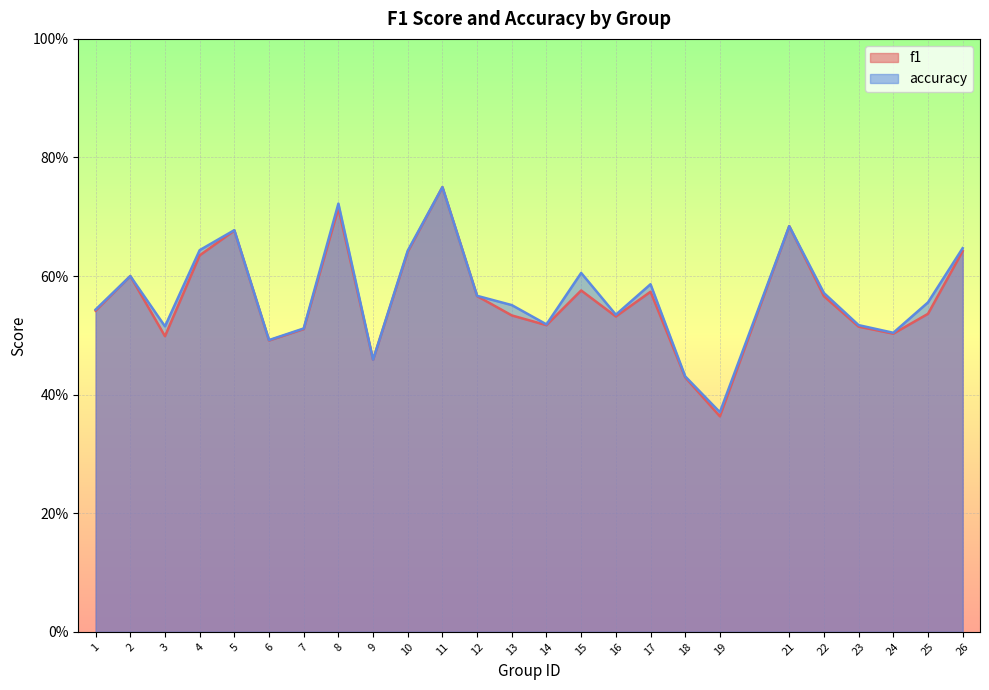

What is the difference between the maximum and minimum values in the f1 series?

0.4